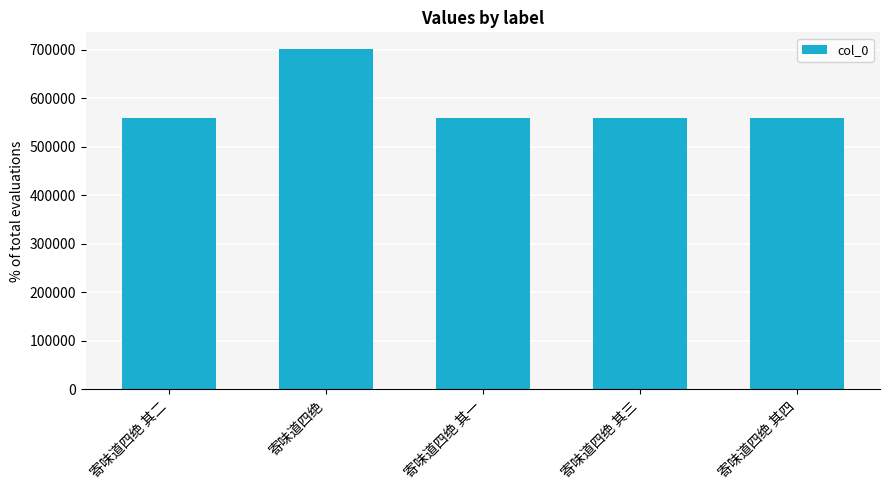

What is the difference between the maximum and minimum values?

140555